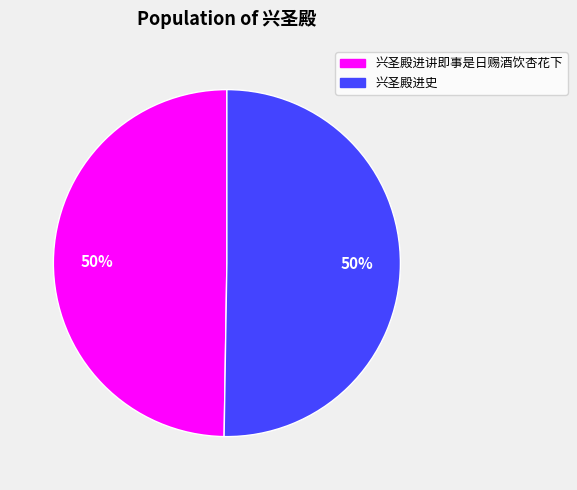

Approximately how many times larger is the value at 兴圣殿进史 compared to 兴圣殿进讲即事是日赐酒饮杏花下?

1.0